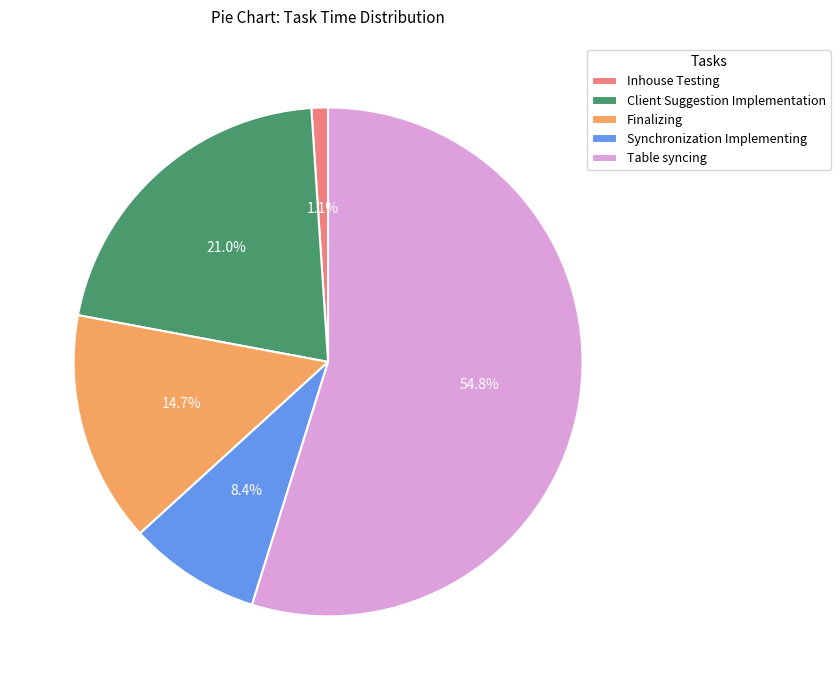

Which category has the smallest portion of the pie?

Inhouse Testing